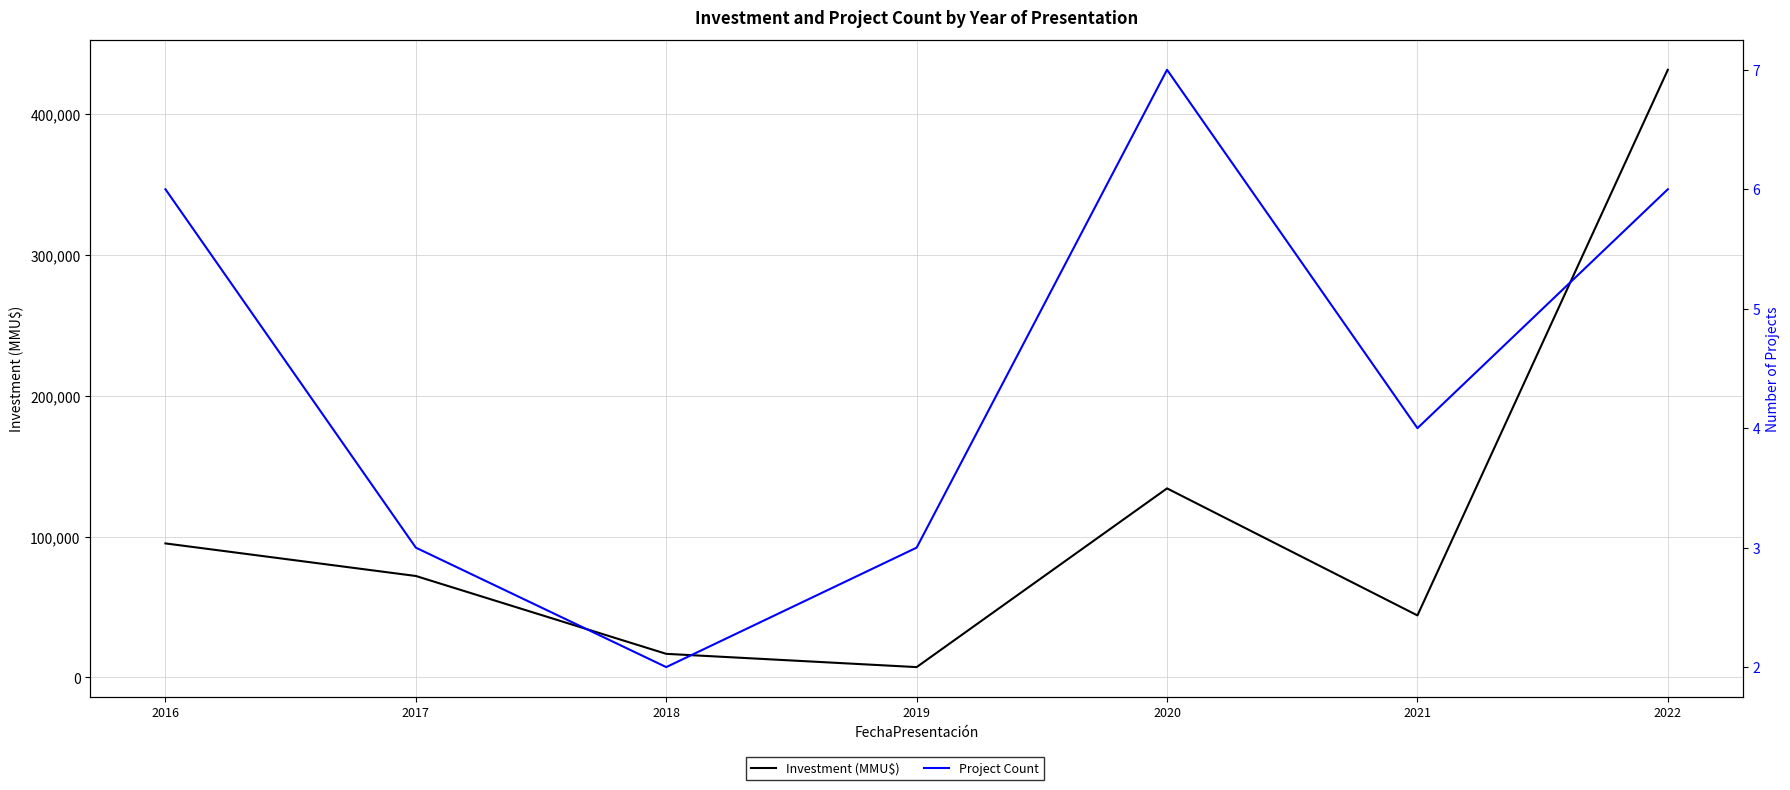

True or false: Investment (MMU$) and Project Count intersect in this chart.

False